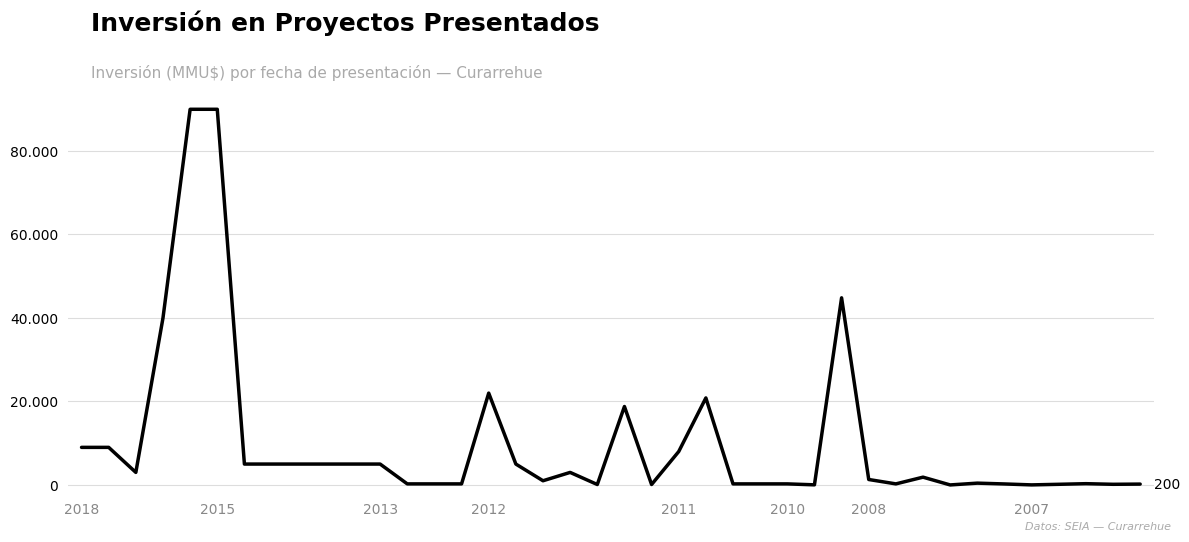

What is the sum of all values?

401068